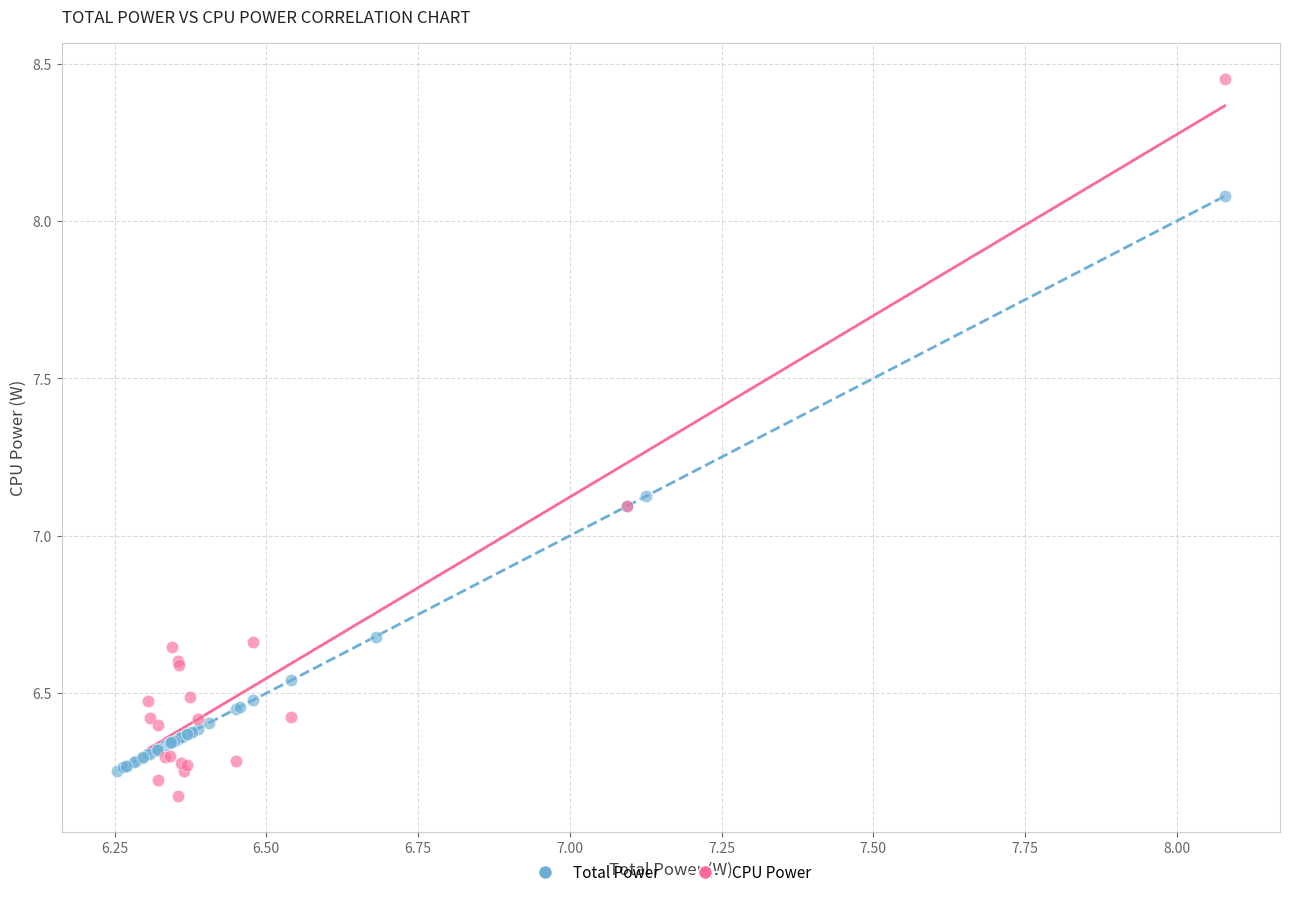

Which series has the widest spread of Y values?

CPU Power